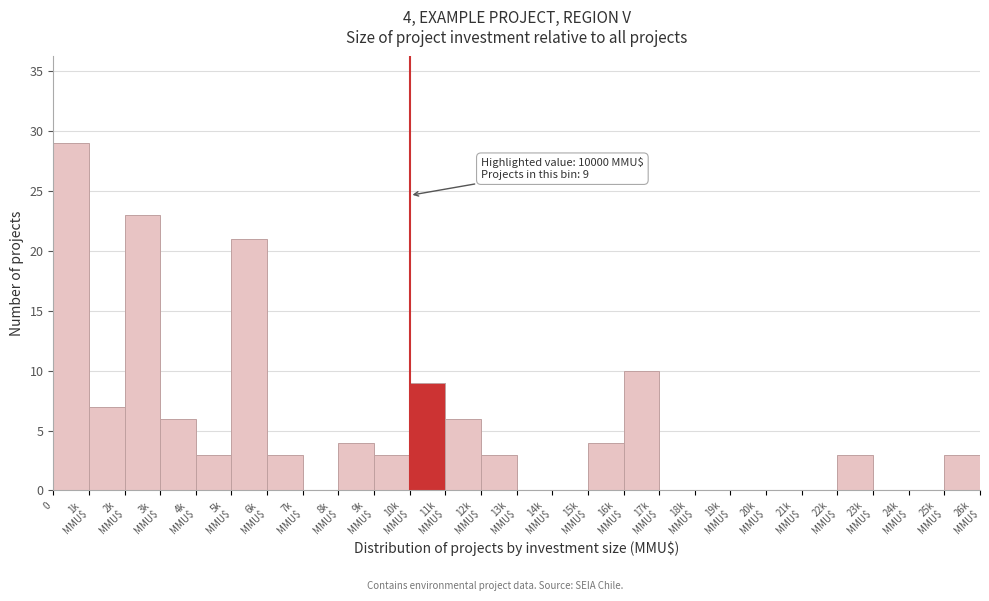

What is the sum of all values?

137